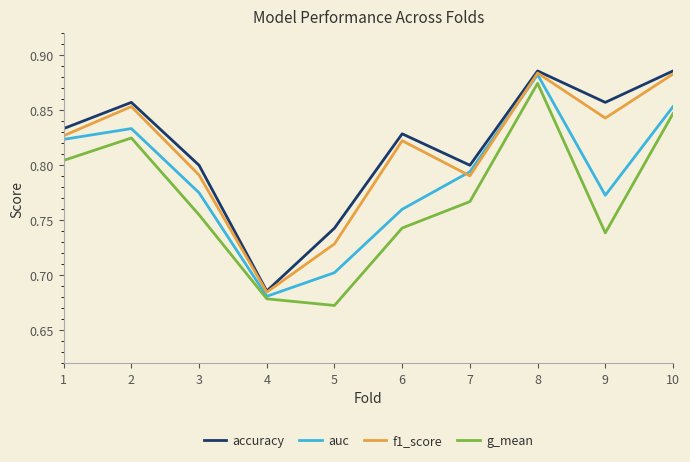

Is the value of auc at 7 greater than the value of f1_score at 1?

No